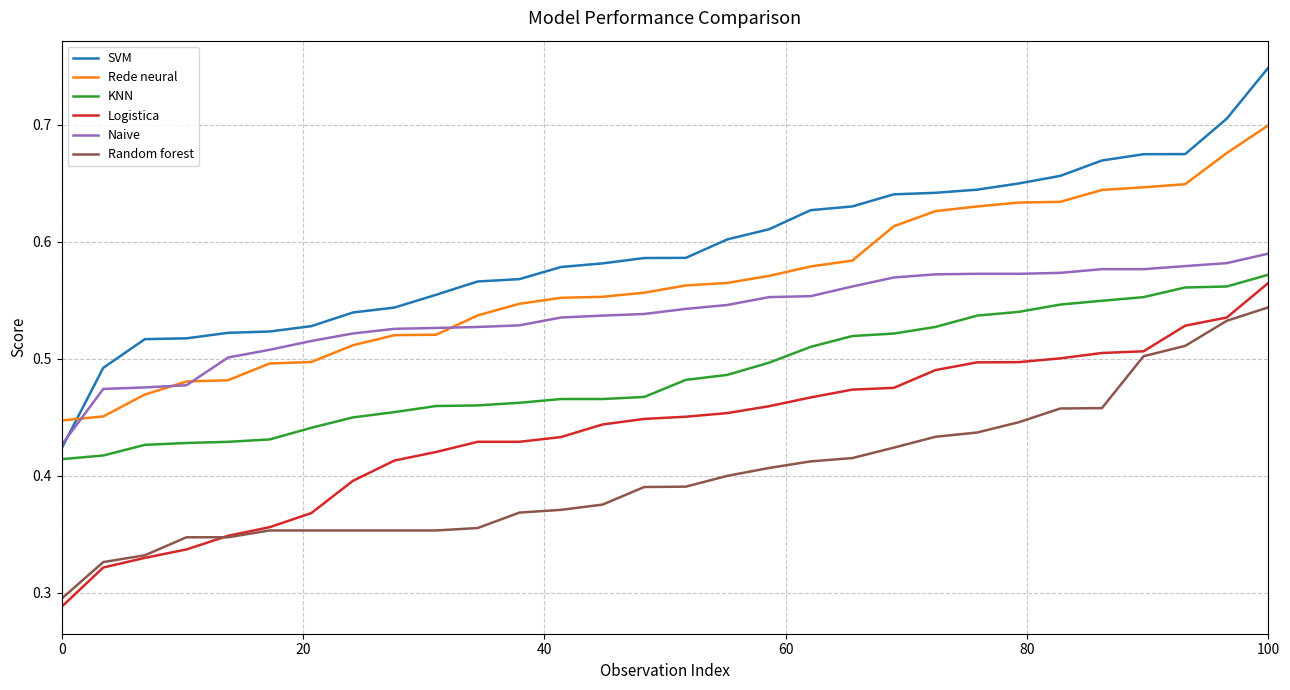

Which series has the largest total across all categories?

SVM